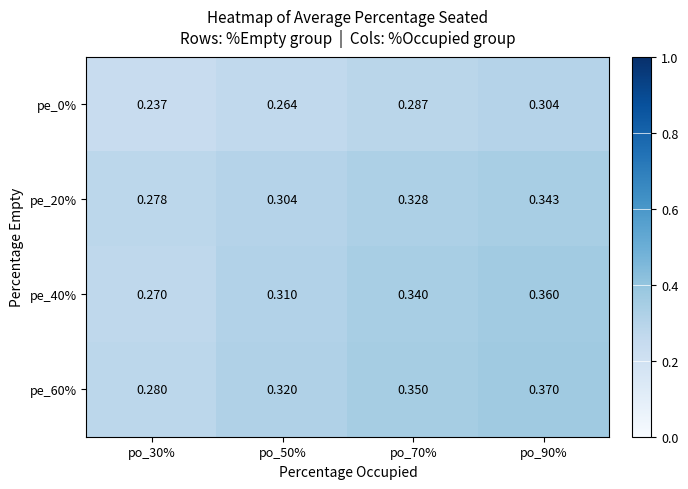

Is the value of pe_0% at po_90% greater than the value of pe_20% at po_90%?

No